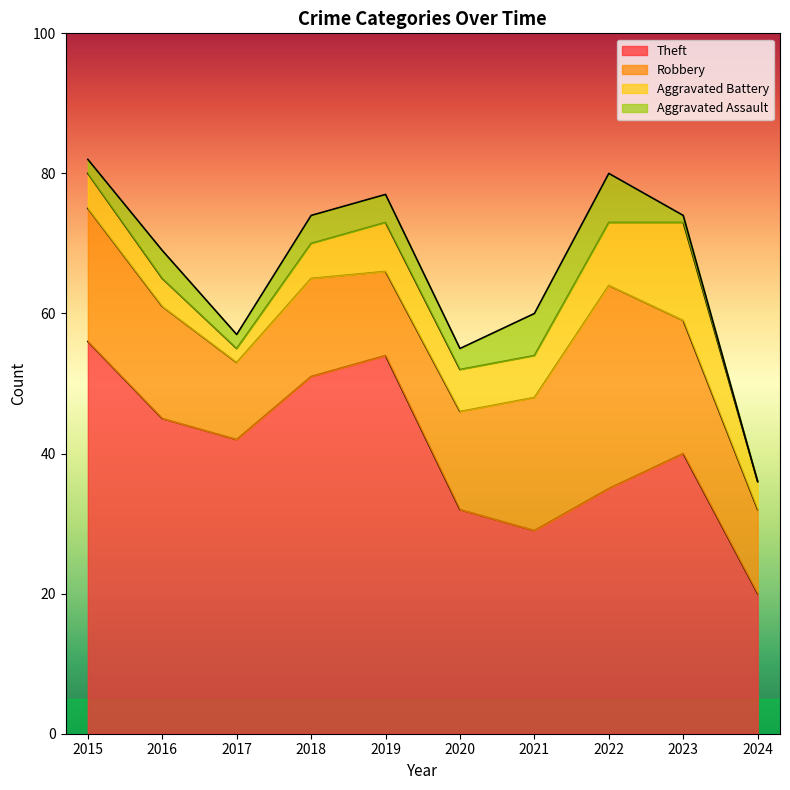

Between 2018 and 2021, which series saw the biggest shift?

Theft